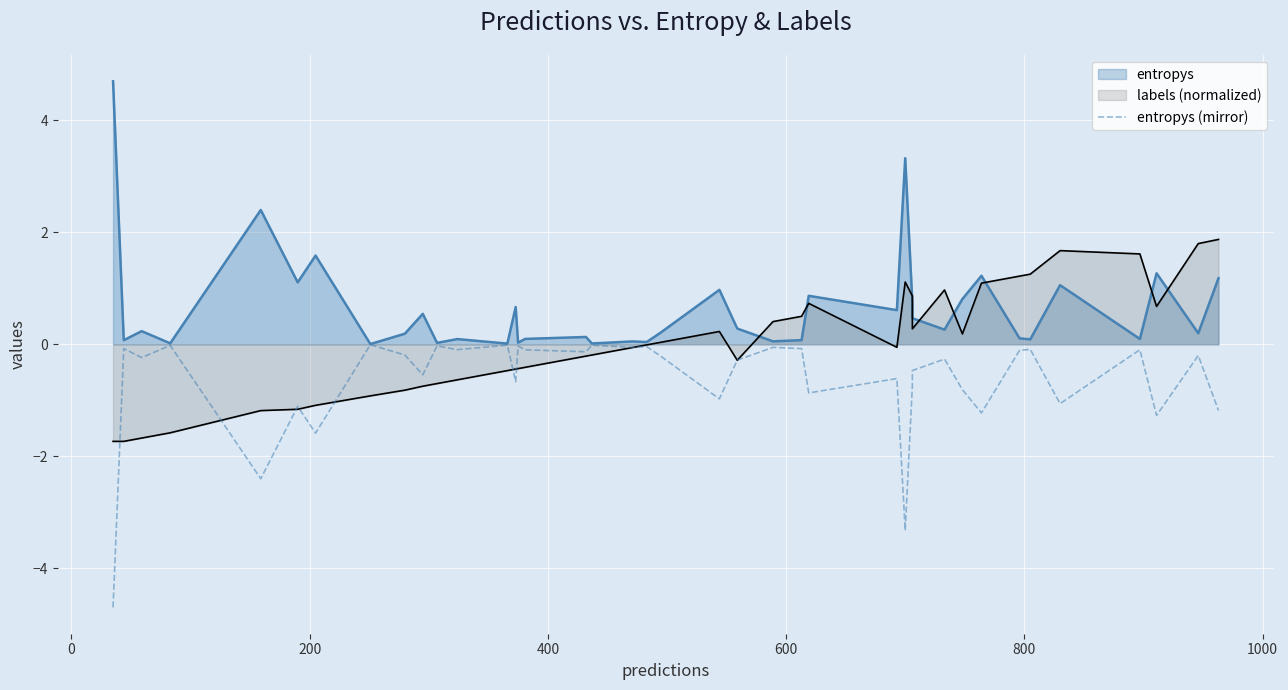

What is the sum of all values?

-25.9